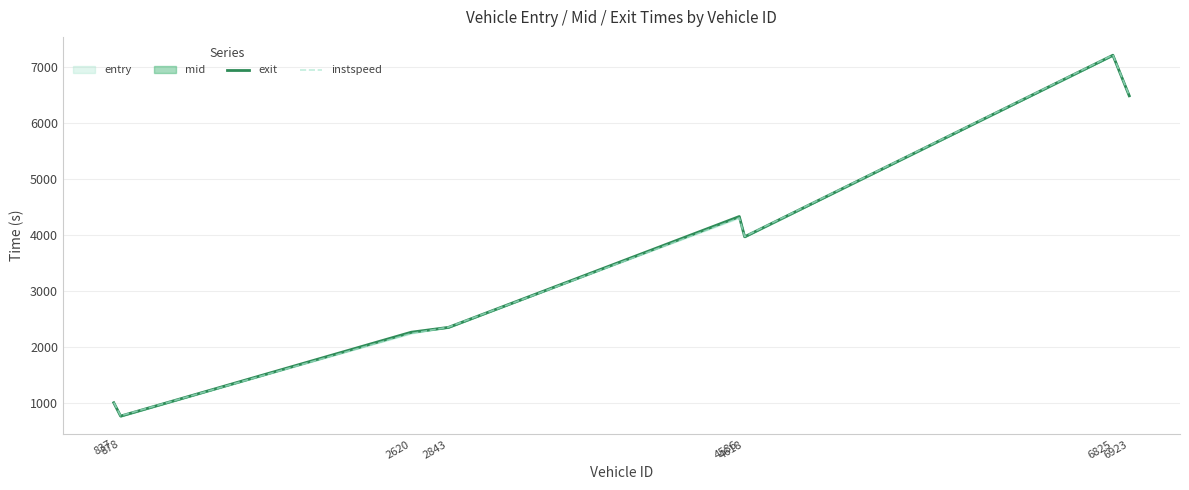

What is the average value of the exit series?

3550.0